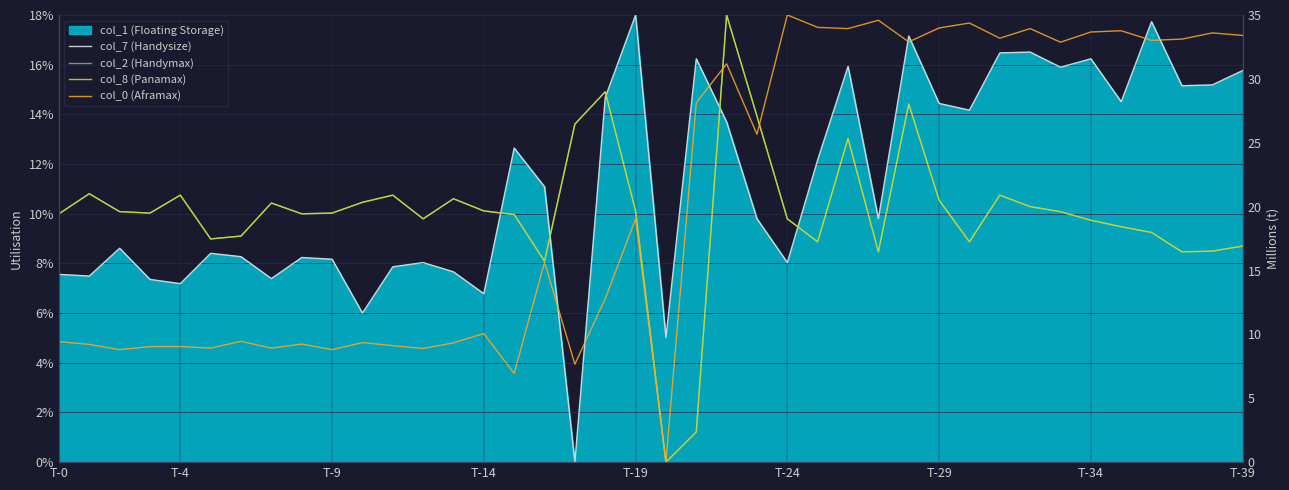

Which category has the highest value in the col_7 (Handysize) series?

T-19